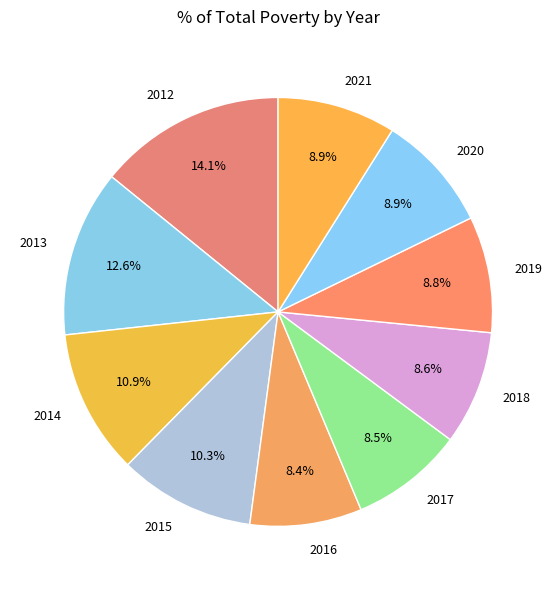

Count the number of slices in the pie.

10